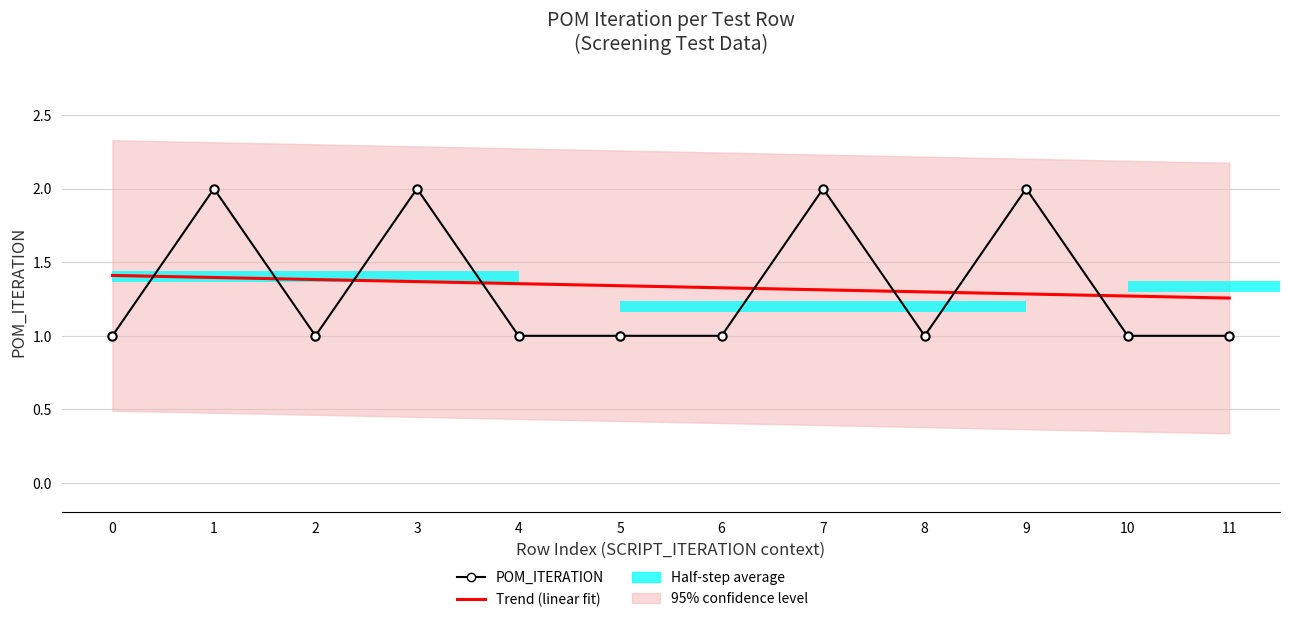

Is it true that Trend (linear fit) equals 1.3 at 11?

True